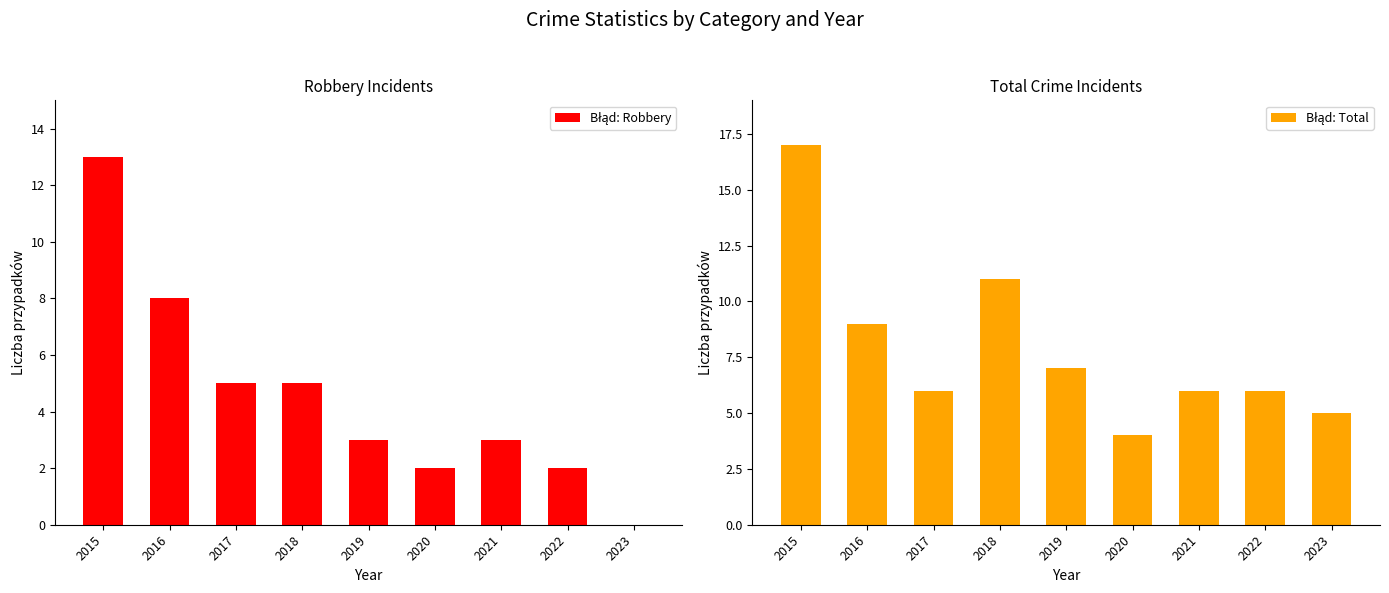

List the series in order of their peak value, lowest first.

Błąd: Robbery, Błąd: Total